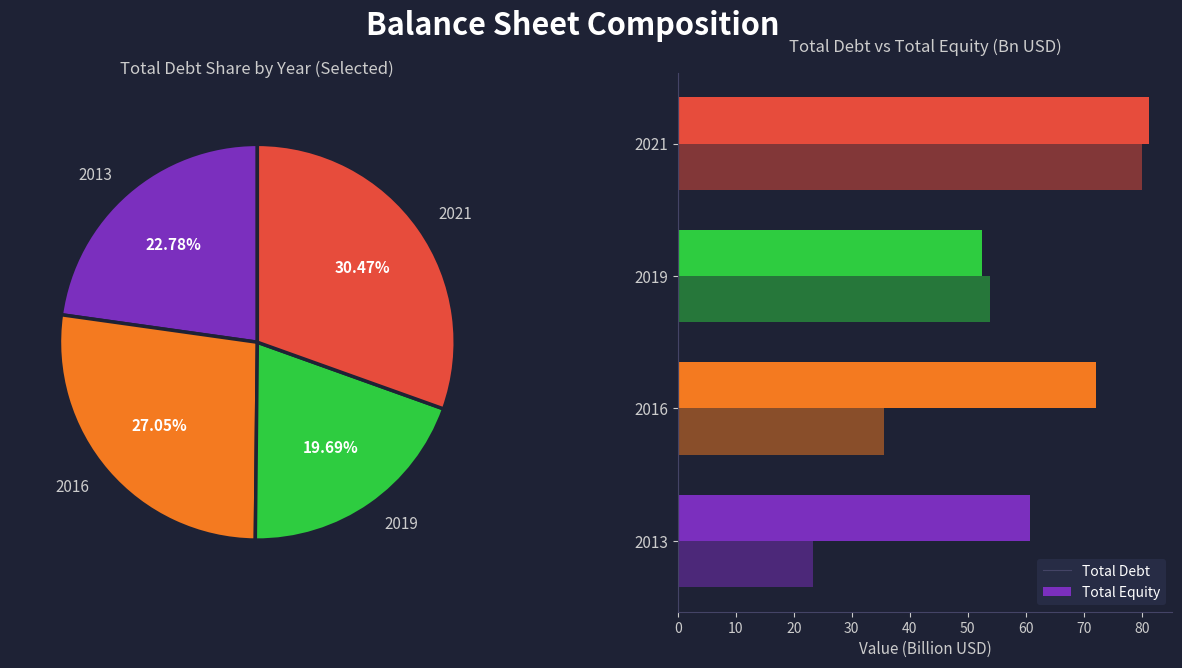

What portion of the pie excludes 2016?

72.9%